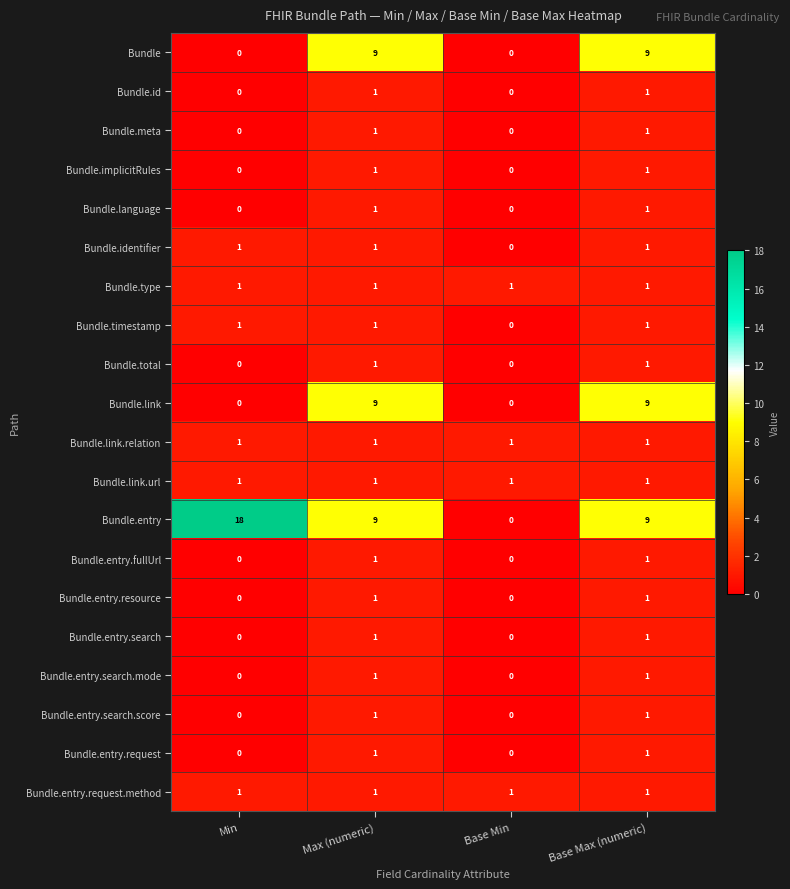

Where is Bundle.timestamp nearest to the value 0?

Base Min